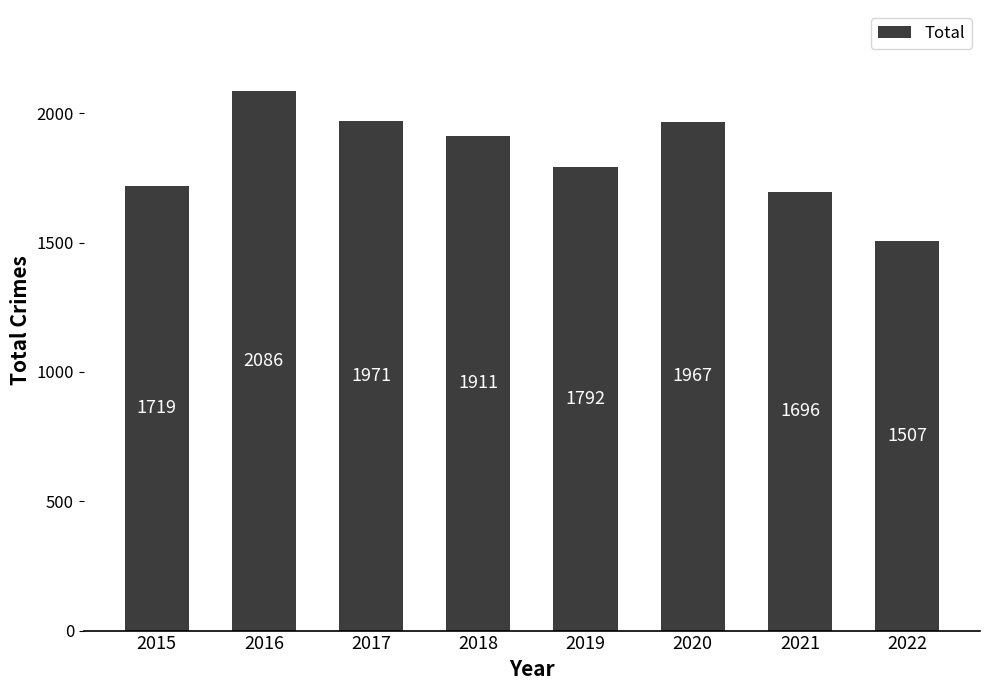

The chart shows a value of 924 at 2021. True or false?

False